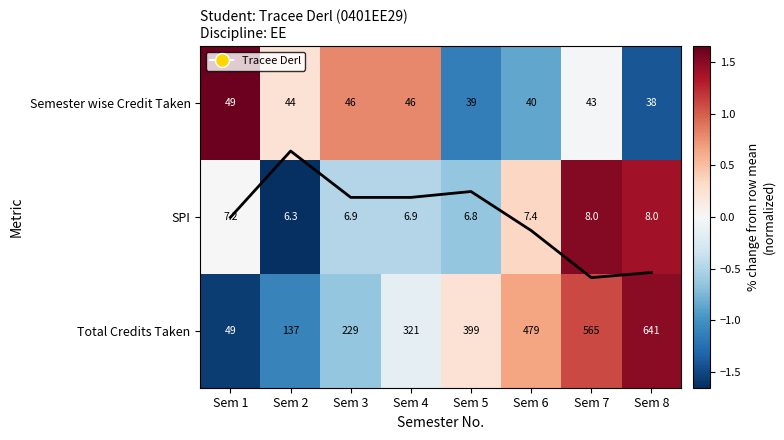

Is the value of Semester wise Credit Taken at Sem 7 greater than the value of SPI at Sem 1?

No